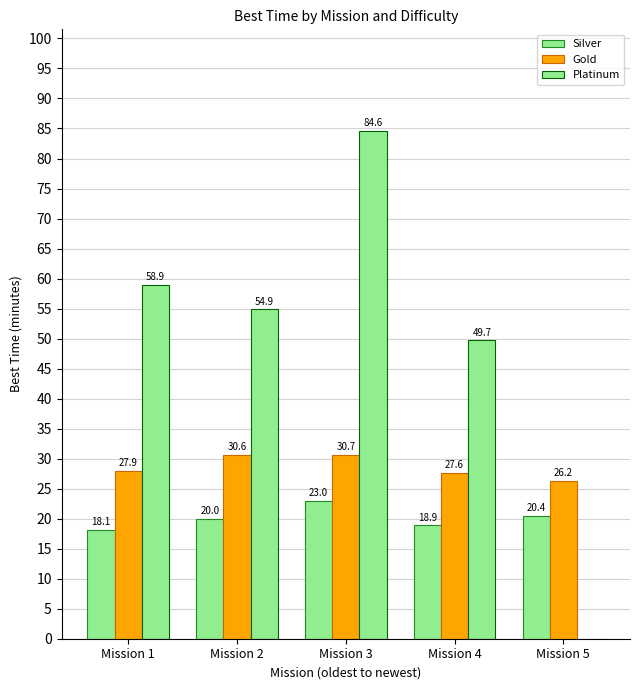

What is the spread (max minus min) of values at Mission 4?

30.8